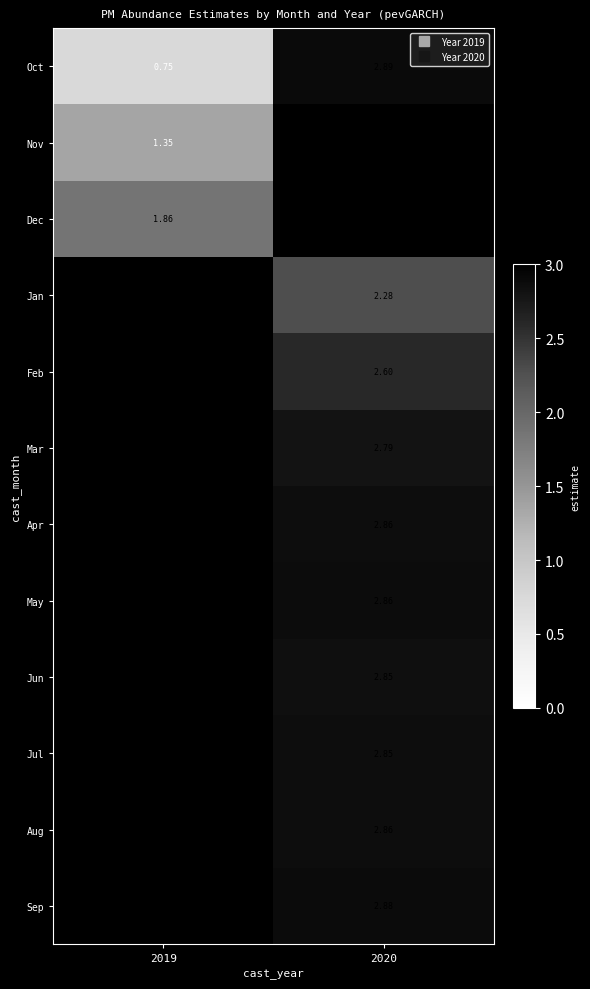

List the labels in order of Feb value, smallest first.

2019, 2020